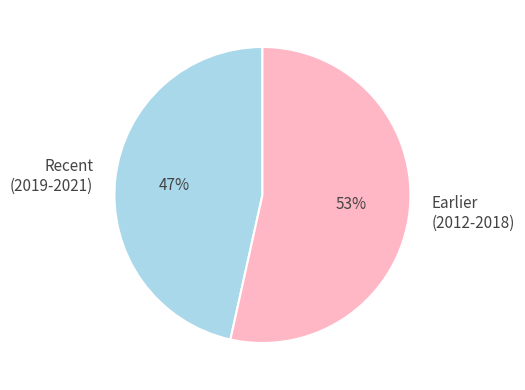

Is the sum of Earlier (2012-2018) and Recent (2019-2021) greater than half?

Yes